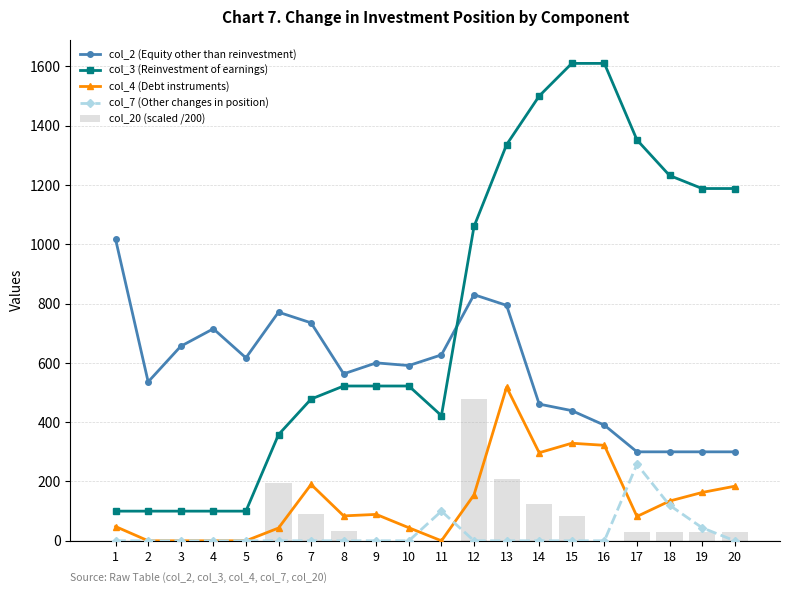

How many categories are shown in the chart?

20